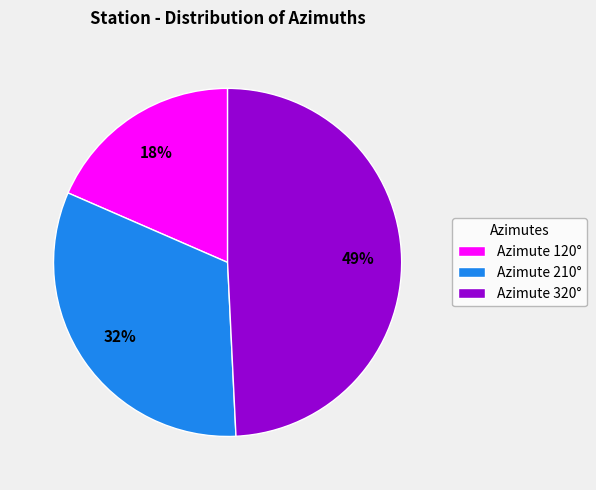

How many slices are in this pie chart?

3